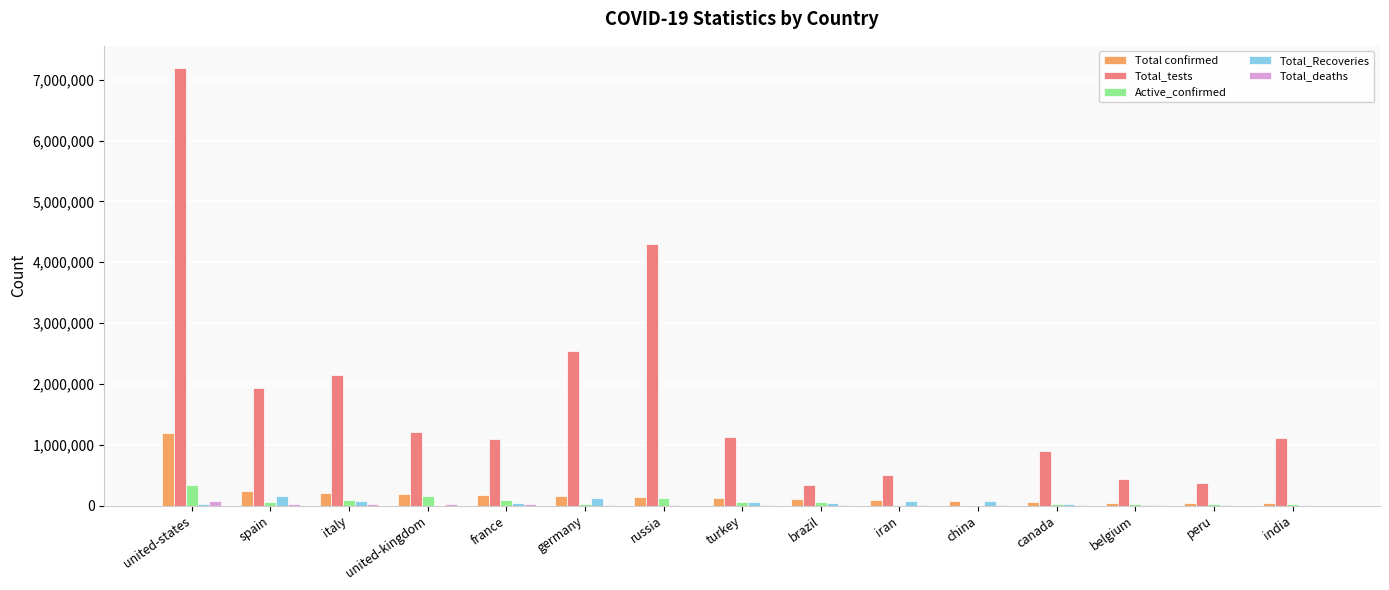

The Total_tests series shows 440700 at belgium. True or false?

True